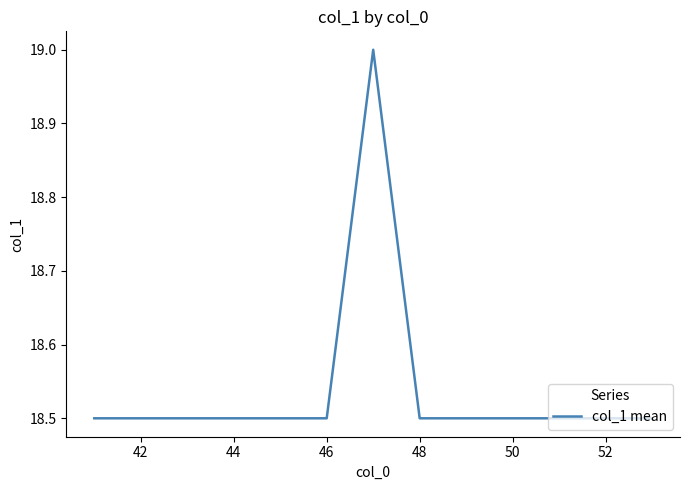

Reading left to right, extract all data points from this chart.

18.5	18.5	18.5	18.5	18.5	18.5	19.0	18.5	18.5	18.5	18.5	18.5	18.5